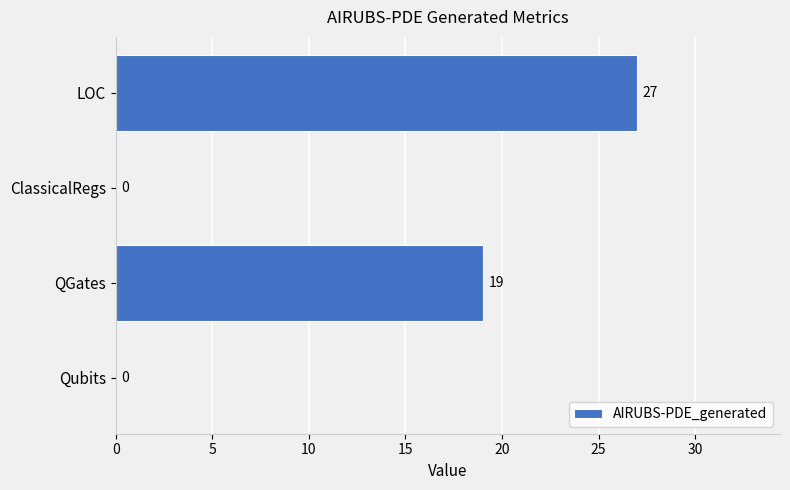

What is the average value?

12